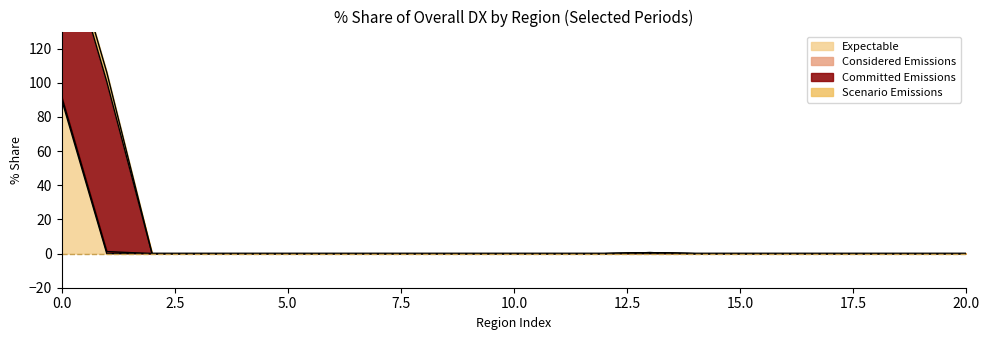

The Expectable series shows 0.0 at 5.0. True or false?

True